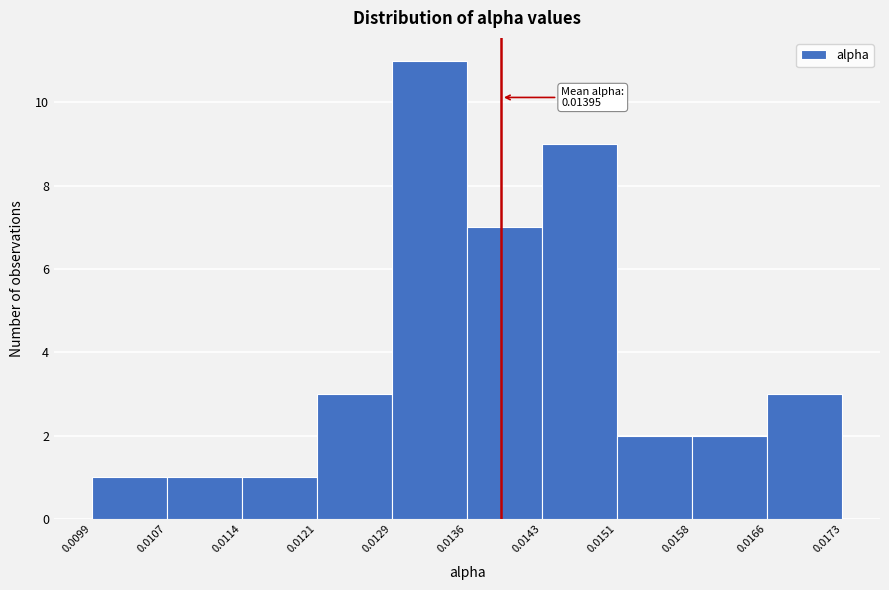

Which range on the x-axis has the tallest bar?

0.0129 to 0.0136